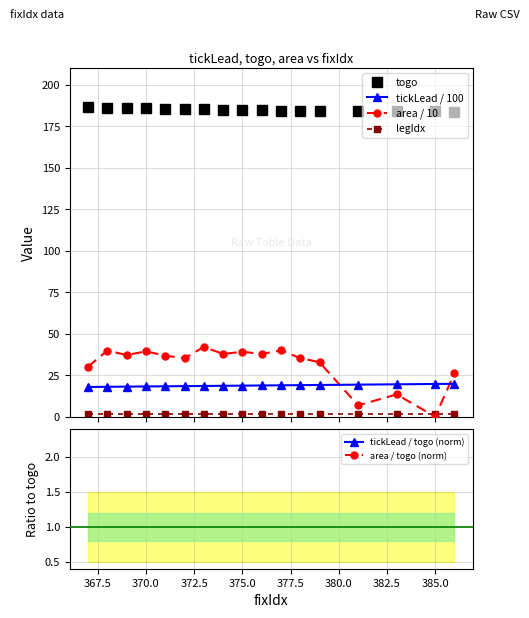

How many categories are shown in the chart?

17